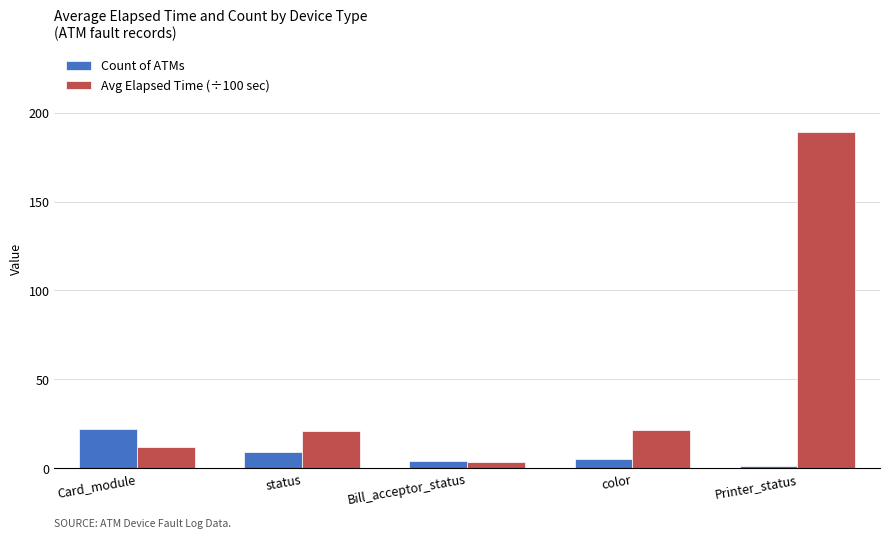

What are all the series names shown in the legend?

Count of ATMs, Avg Elapsed Time (÷100 sec)